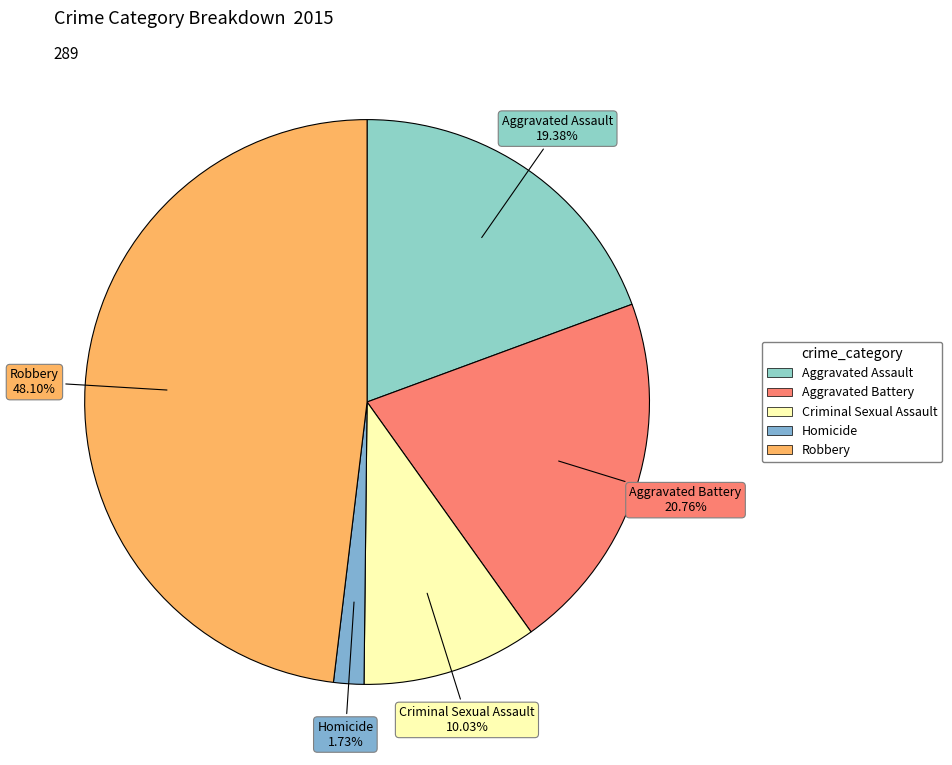

The Homicide slice represents 2% of the pie. True or false?

True